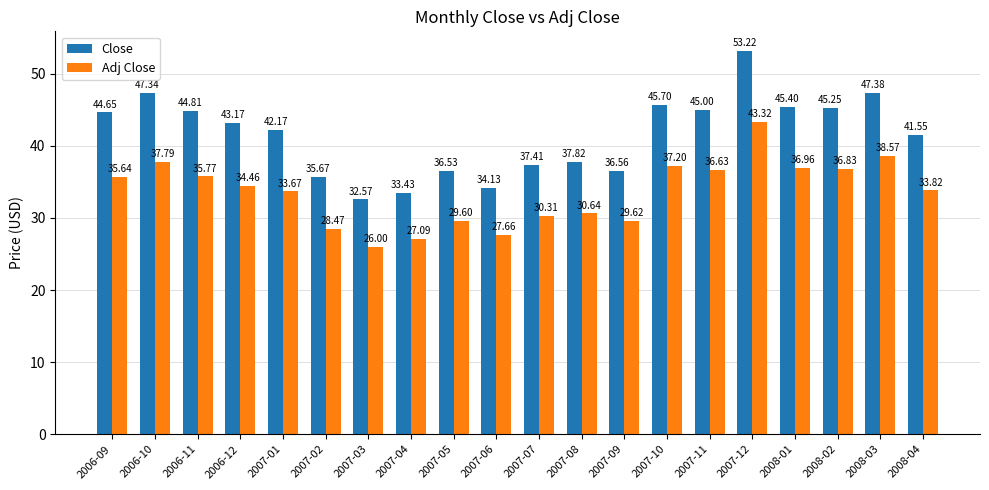

Is it true that Close equals 42.2 at 2007-01?

True